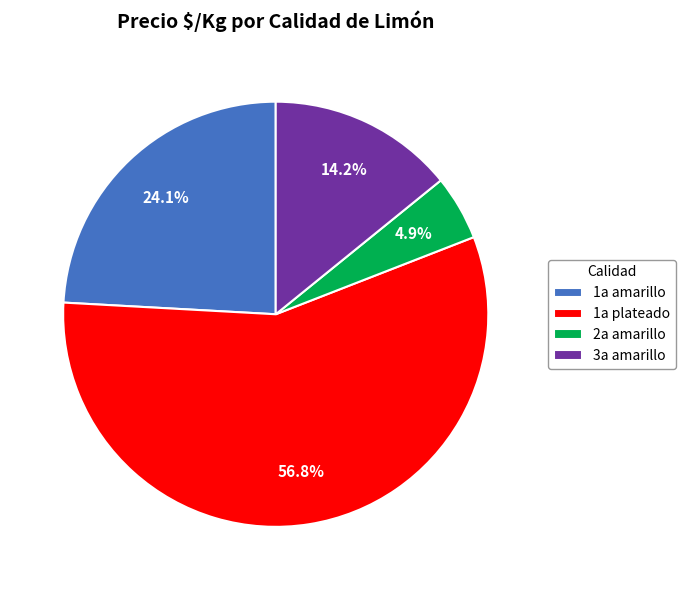

Rank the categories by value from lowest to highest.

2a amarillo, 3a amarillo, 1a amarillo, 1a plateado